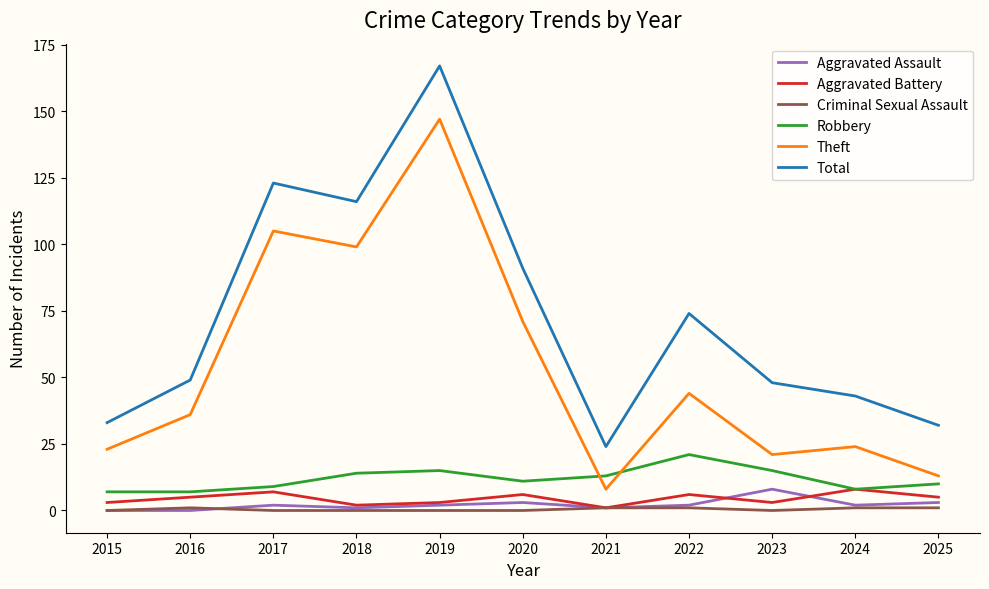

True or false: Criminal Sexual Assault and Theft intersect in this chart.

False